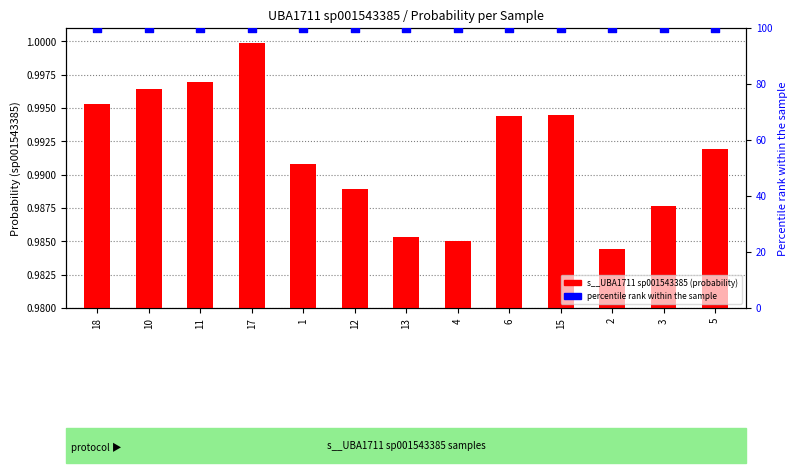

What are all the series names shown in the legend?

s__UBA1711 sp001543385, percentile rank within the sample